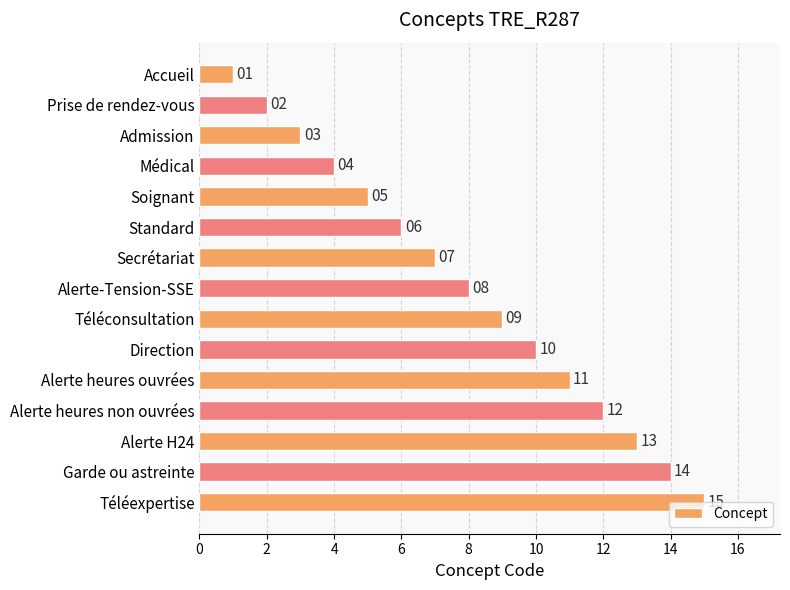

List the labels in order of value, largest first.

Téléexpertise, Garde ou astreinte, Alerte H24, Alerte heures non ouvrées, Alerte heures ouvrées, Direction, Téléconsultation, Alerte-Tension-SSE, Secrétariat, Standard, Soignant, Médical, Admission, Prise de rendez-vous, Accueil